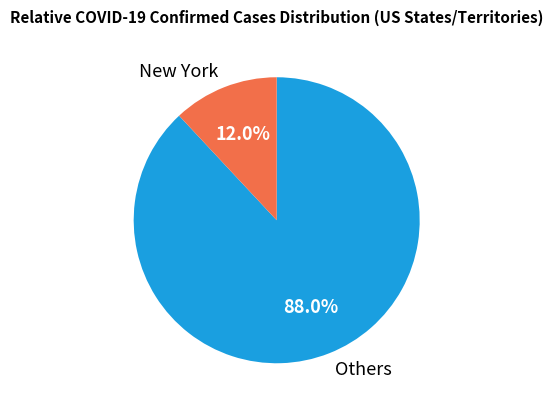

Rank the categories by value from highest to lowest.

Others, New York